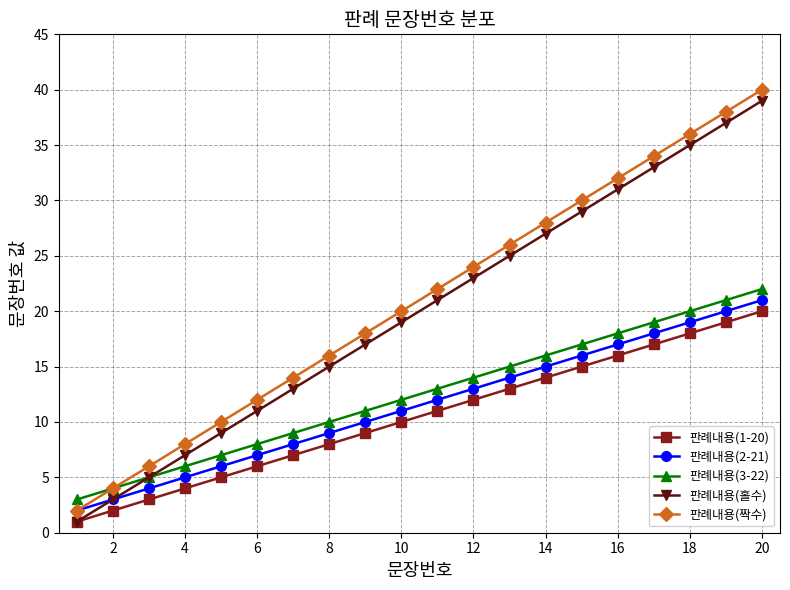

Reading left to right, list all the values displayed in this chart.

판례내용(1-20): 1	2	3	4	5	6	7	8	9	10	11	12	13	14	15	16	17	18	19	20
판례내용(2-21): 2	3	4	5	6	7	8	9	10	11	12	13	14	15	16	17	18	19	20	21
판례내용(3-22): 3	4	5	6	7	8	9	10	11	12	13	14	15	16	17	18	19	20	21	22
판례내용(홀수): 1	3	5	7	9	11	13	15	17	19	21	23	25	27	29	31	33	35	37	39
판례내용(짝수): 2	4	6	8	10	12	14	16	18	20	22	24	26	28	30	32	34	36	38	40